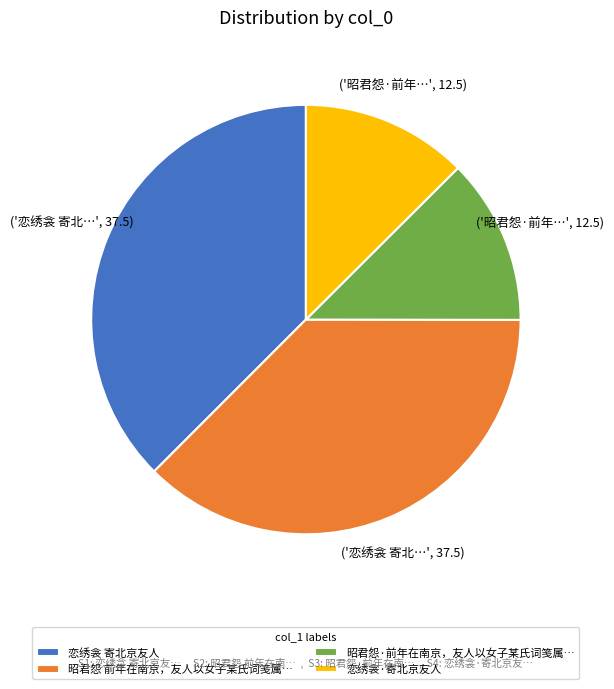

True or false: 恋绣衾 寄北京友人 accounts for 27% of the total.

False